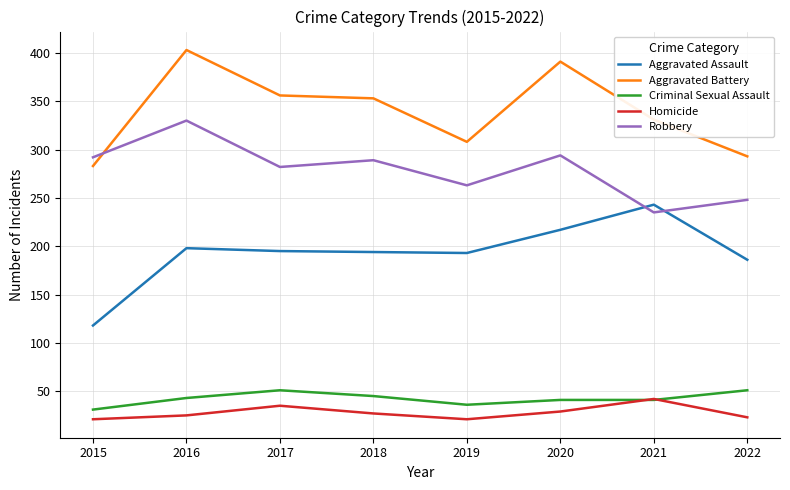

Count the number of data series in this chart.

5